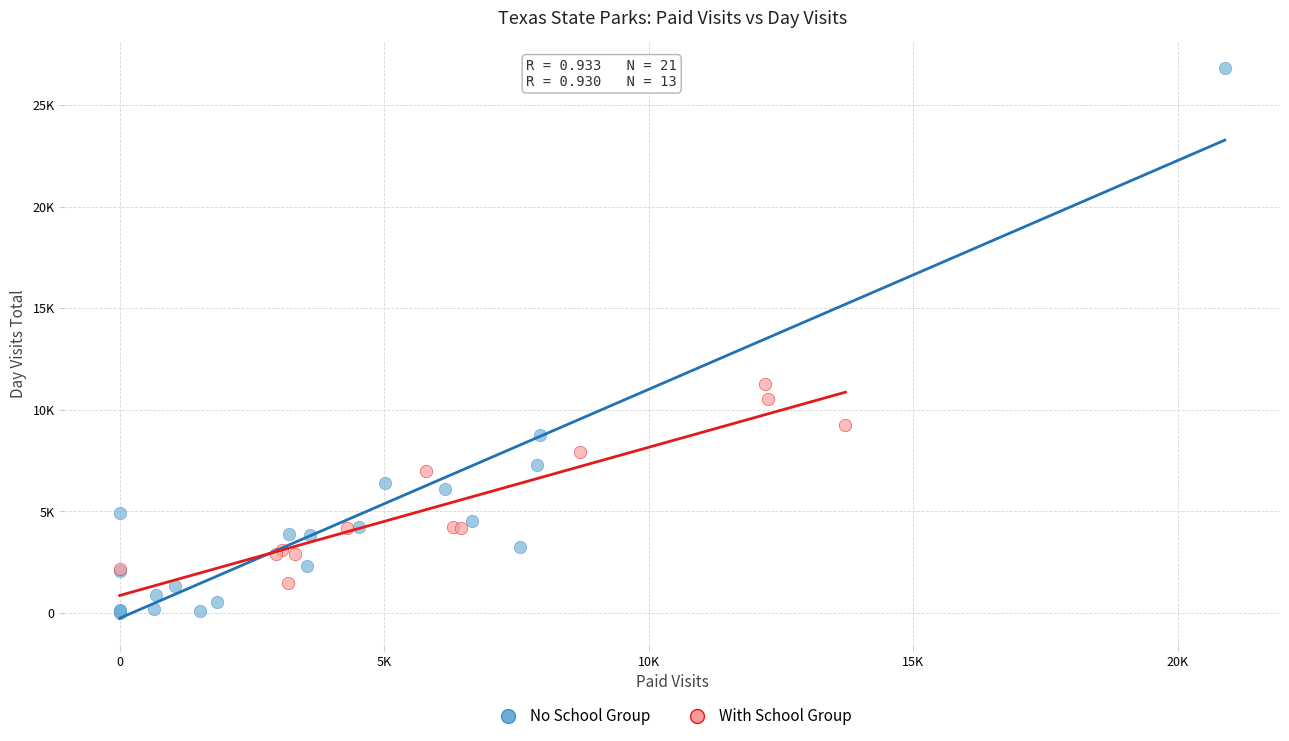

What are all the series names shown in the legend?

No School Group, With School Group